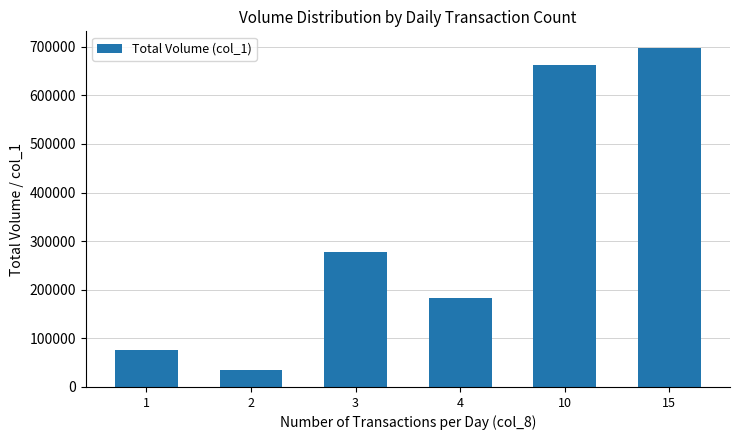

Read the value at 4, to the nearest 50.

184000